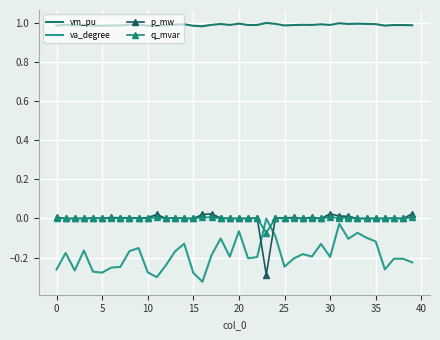

Which series has the largest total across all categories?

vm_pu